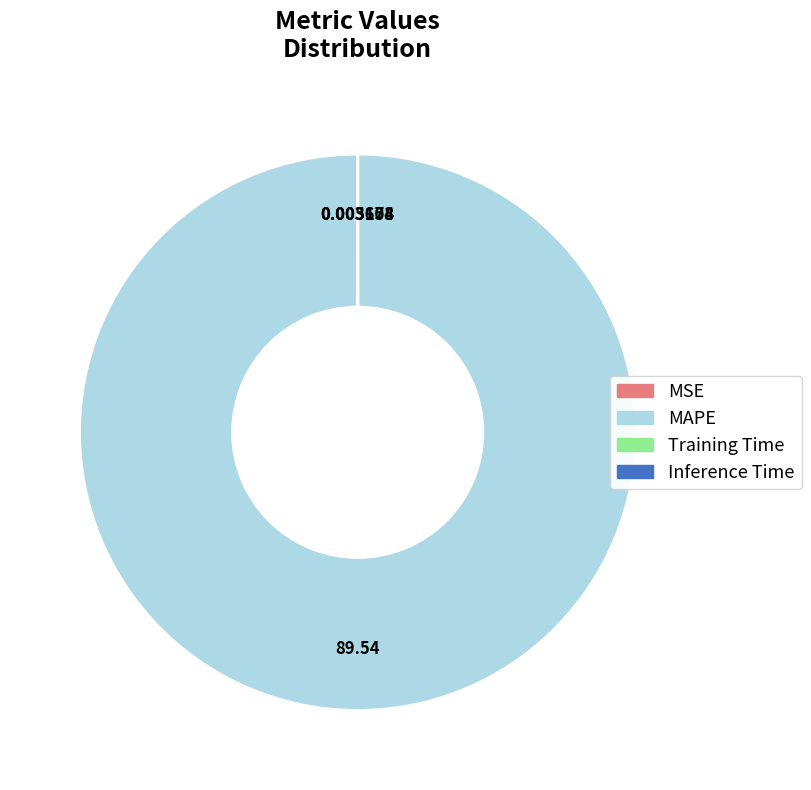

Which slice represents more than half of the pie?

MAPE